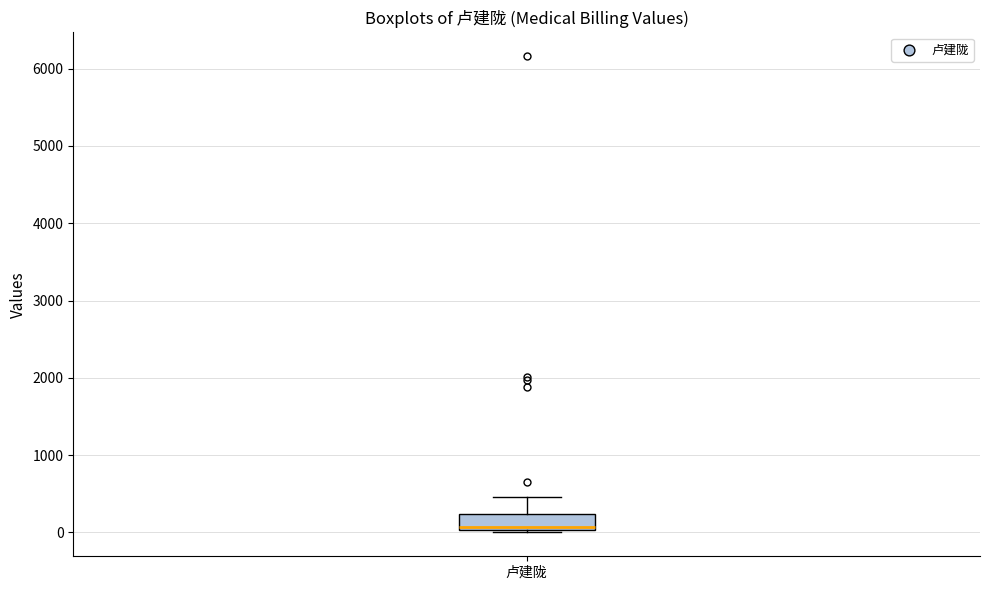

Transcribe this box plot: give where the median line is, the range the box spans, and where the two whiskers end, as read against the y-axis. The values are not printed on the chart, so give them approximately, as read against the axis.

median 100, box 0 to 200, whiskers 0 to 500